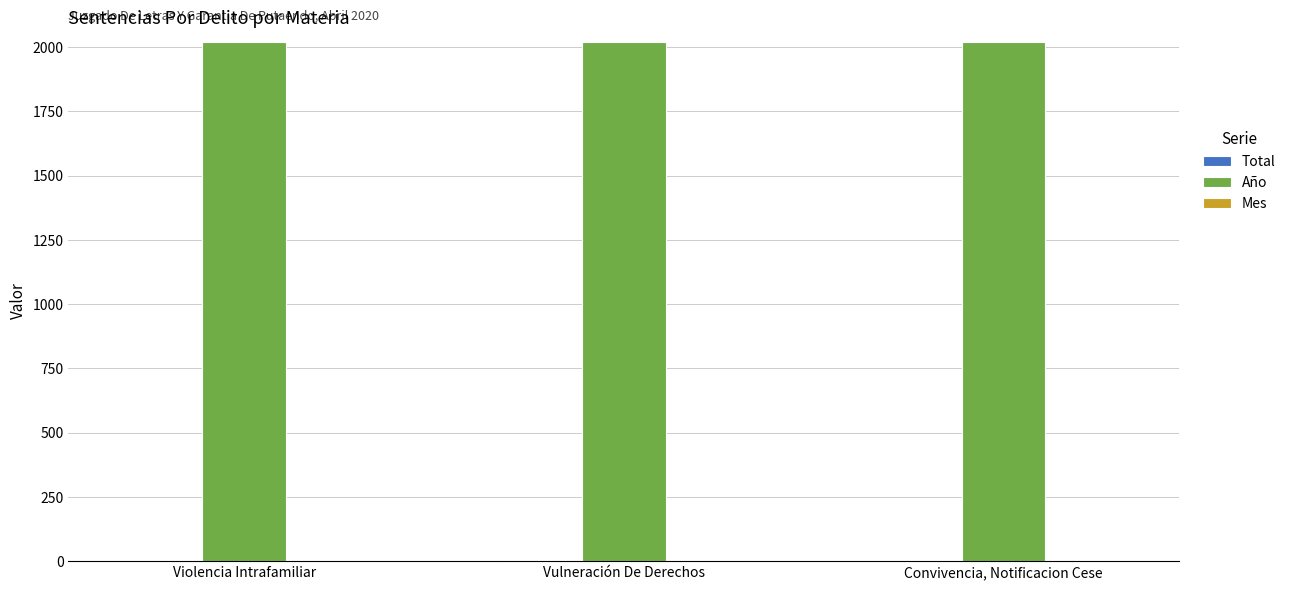

True or false: Año has a value of 2020 at Vulneración De Derechos.

True